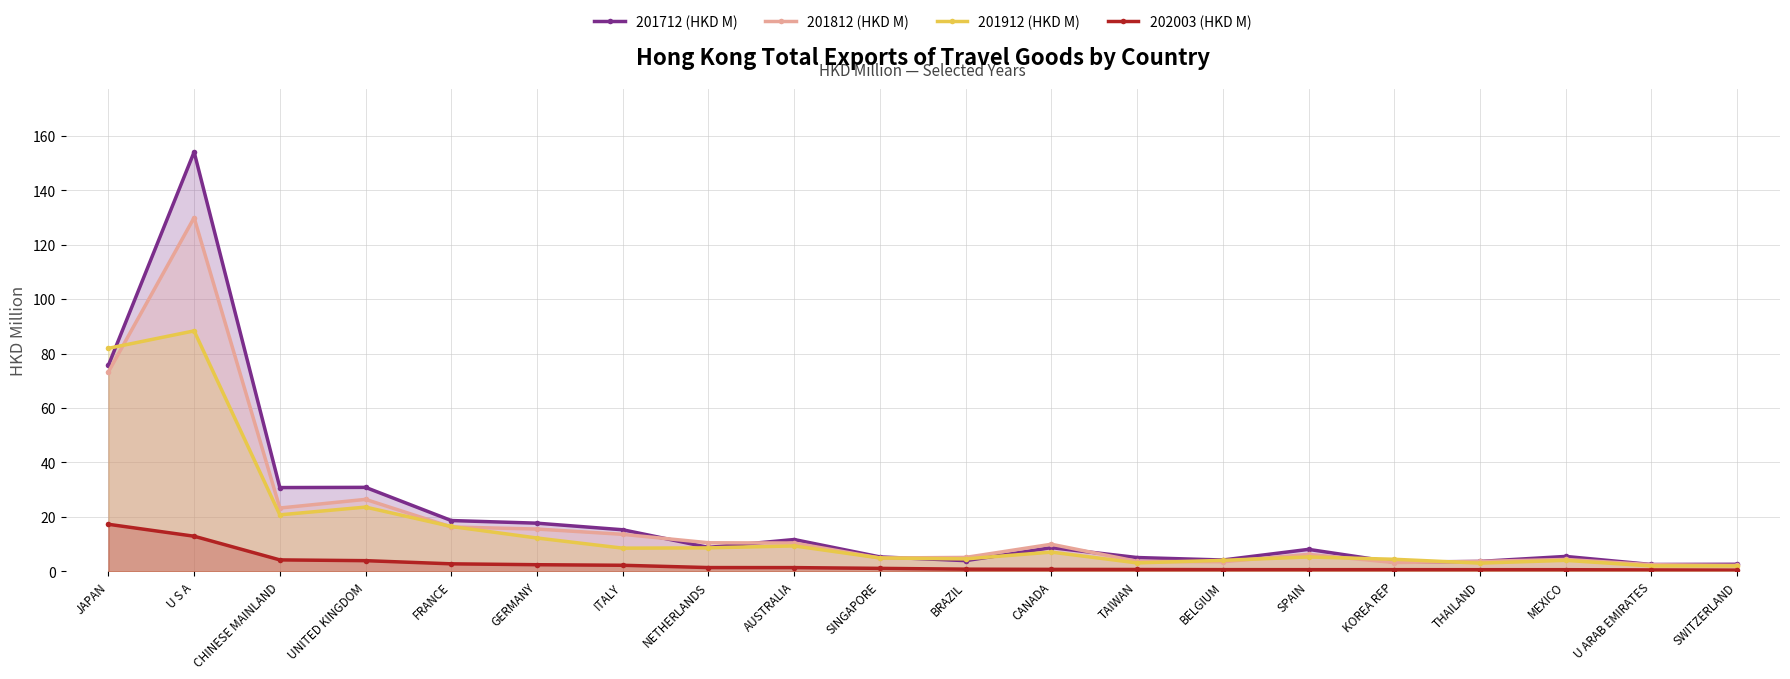

Reading left to right, transcribe all the data shown in this chart.

201712 (HKD M): 75.7	154.1	30.8	30.8	18.7	17.7	15.3	8.8	11.7	5.3	3.9	8.7	5.1	4.2	8.1	3.4	3.6	5.5	2.5	2.6
201812 (HKD M): 73.3	129.9	23.3	26.4	16.3	15.5	13.6	10.5	10.4	4.9	5.1	9.9	3.7	3.5	6.2	3.2	3.6	4.4	2.4	2.2
201912 (HKD M): 81.9	88.3	20.8	23.6	16.5	12.2	8.5	8.6	9.3	4.9	4.6	7.1	3.1	4.0	5.3	4.4	3.0	4.0	2.0	2.0
202003 (HKD M): 17.3	12.9	4.2	3.9	2.8	2.4	2.2	1.4	1.4	1.1	0.8	0.7	0.7	0.6	0.6	0.6	0.6	0.6	0.5	0.4